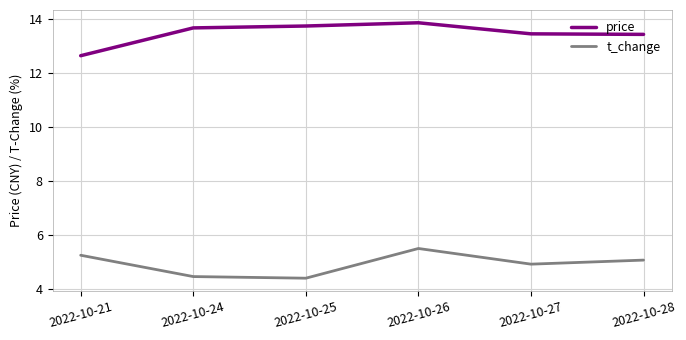

True or false: price and t_change cross at least once.

False